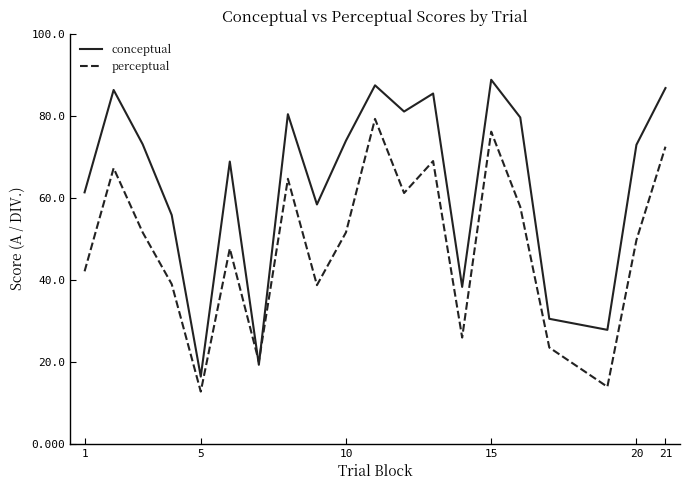

Which series has the widest spread of values?

conceptual